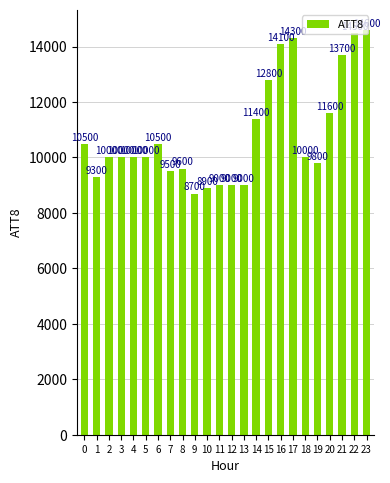

What is the minimum value shown in the chart?

8700